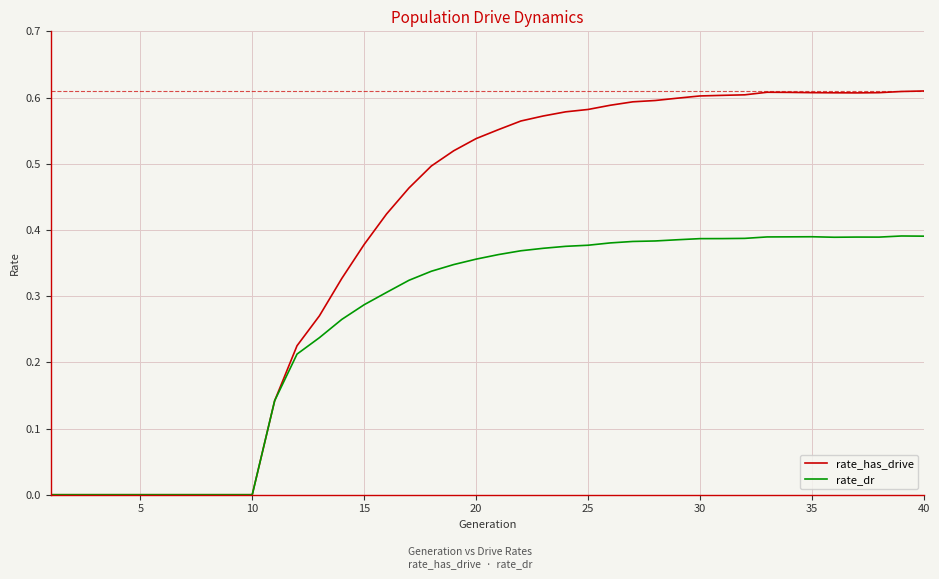

List the series in order of their peak value, highest first.

rate_has_drive, rate_dr